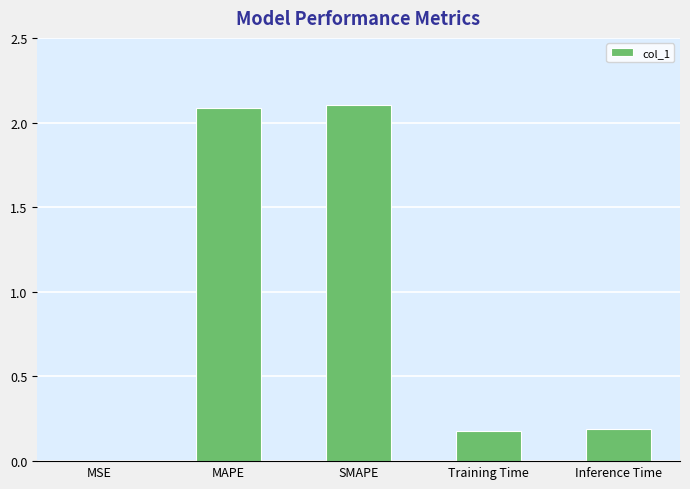

Read the value at Inference Time.

0.2